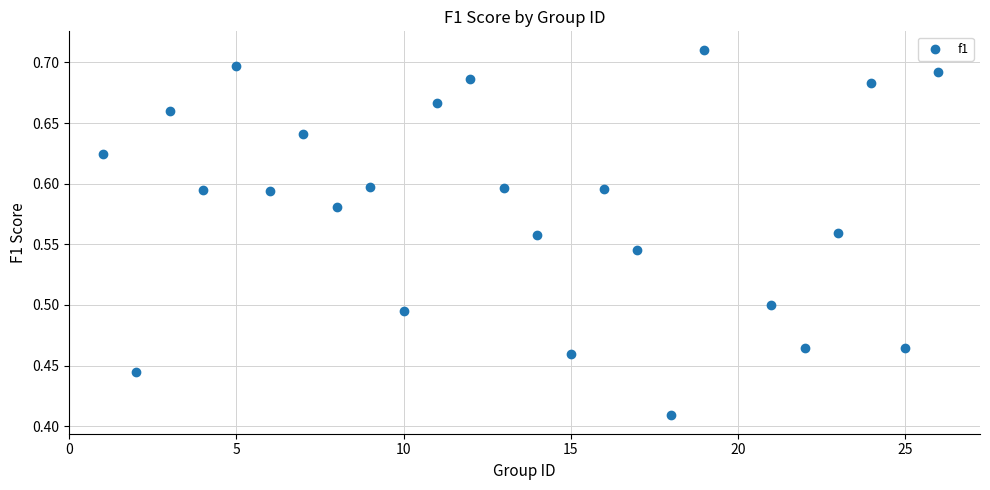

What is the range of Y values (max minus min)?

0.3